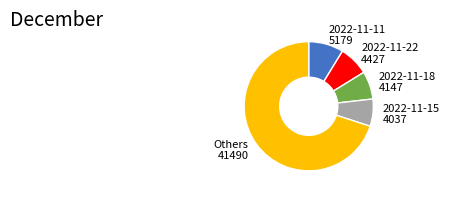

Is the sum of 2022-11-22 4427 and 2022-11-11 5179 greater than half?

No